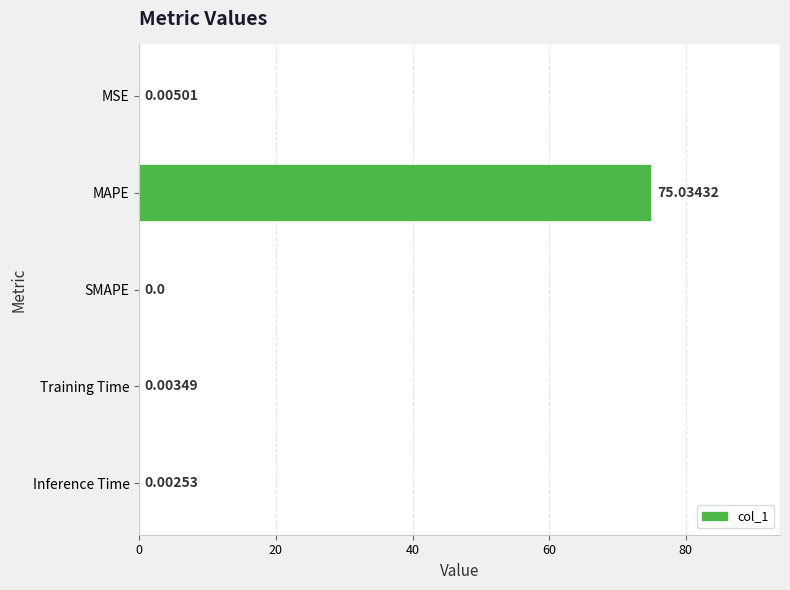

What is the maximum value shown in the chart?

75.0